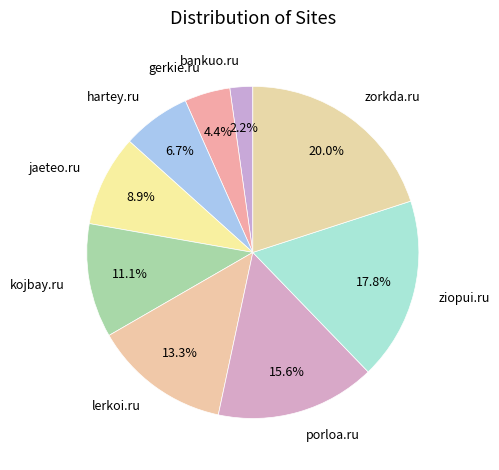

How much of the chart is everything except hartey.ru?

93.3%